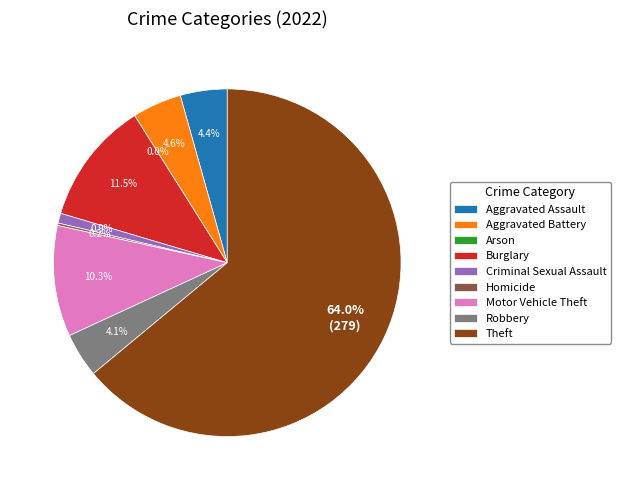

How many slices are in this pie chart?

9